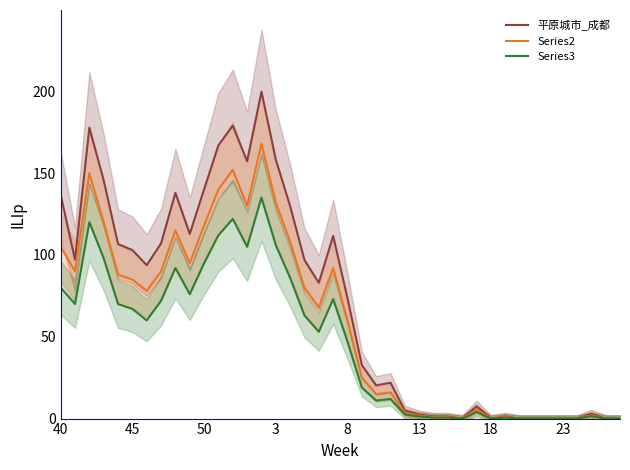

How many data points in Series2 are above 68?

19